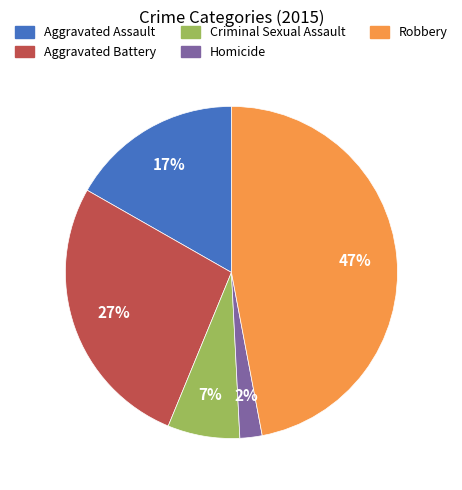

How many segments does this pie chart have?

5